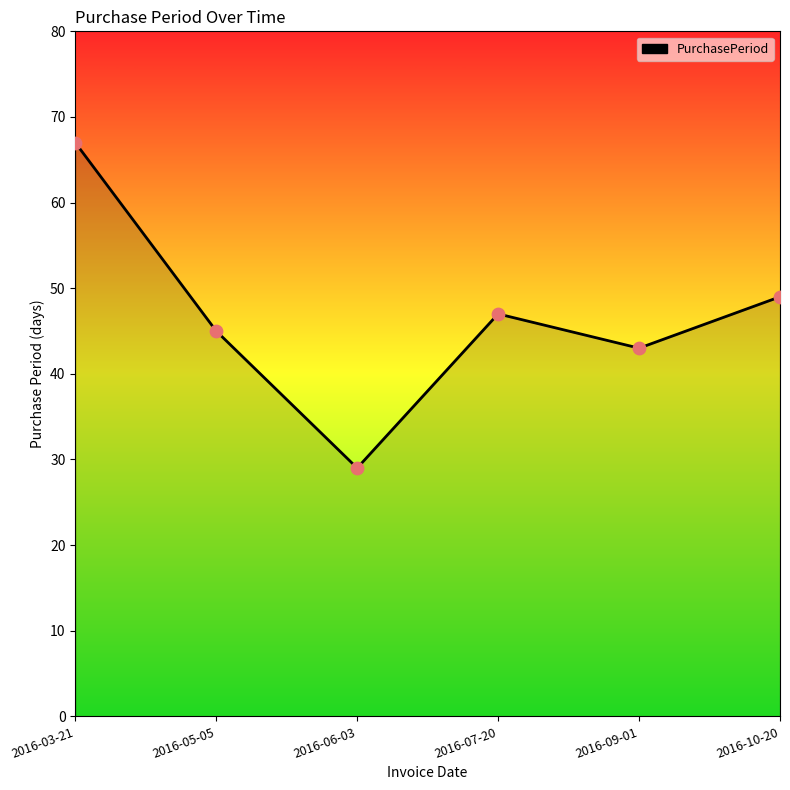

Between 2016-10-20 and 2016-03-21, which is larger?

2016-03-21